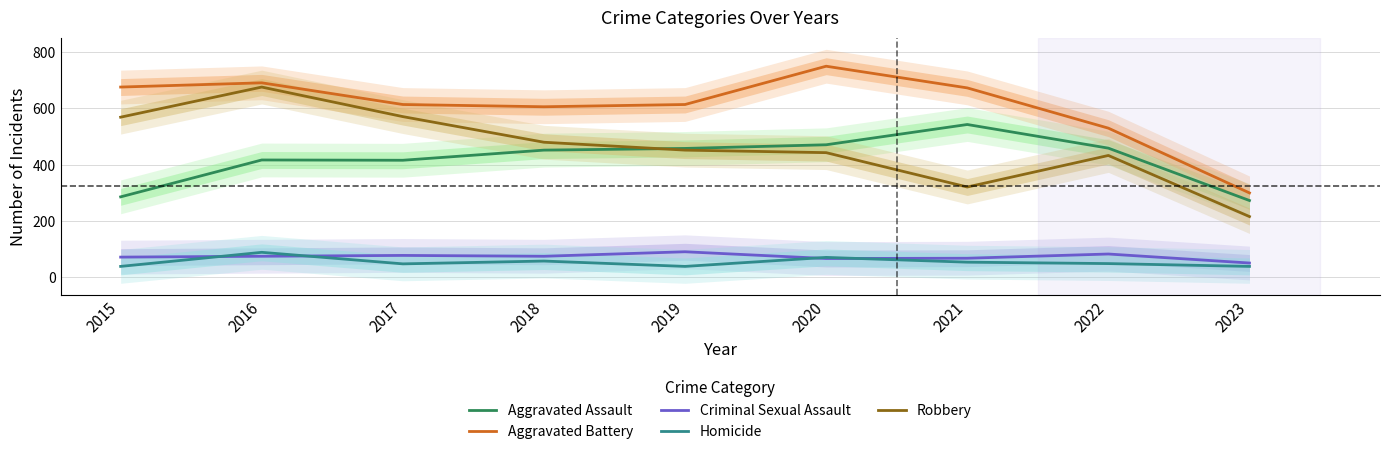

What is the value of the Criminal Sexual Assault point at the 9th from the left?

51